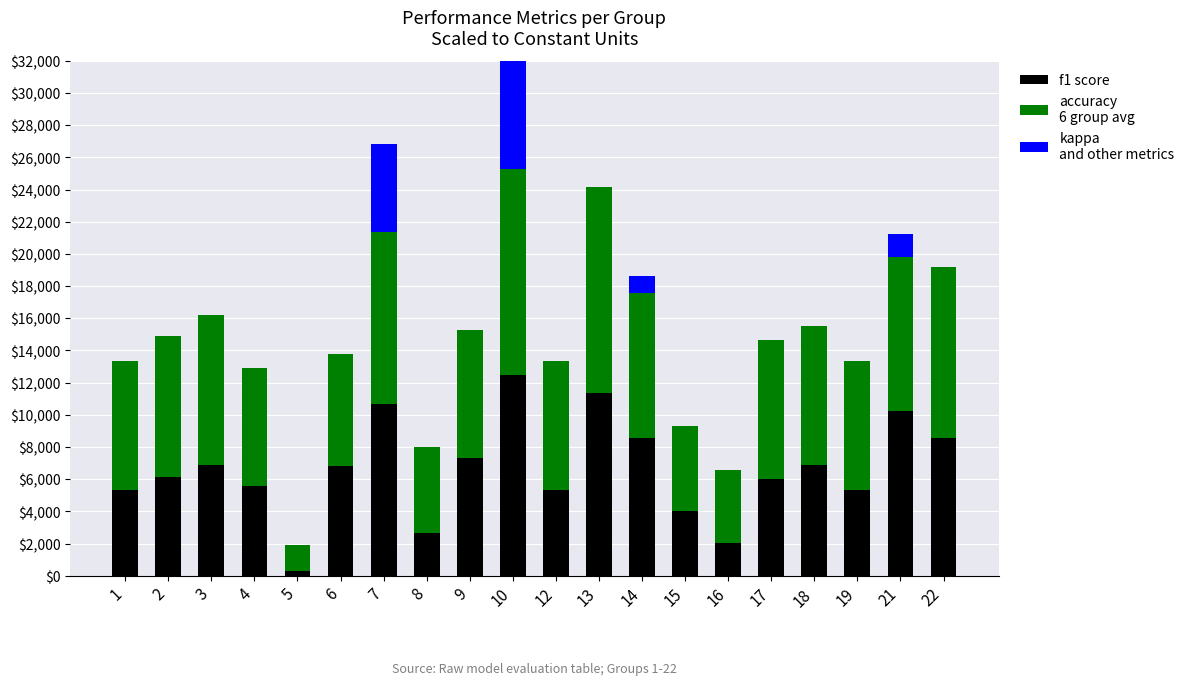

Reading left to right, extract all data points from this chart.

f1: 1=5332.8	2=6160.0	3=6876.8	4=5600.0	5=291.2	6=6804.8	7=10667.2	8=2667.2	9=7297.6	10=12496.0	12=5332.8	13=11377.6	14=8545.6	15=4000.0	16=2032.0	17=6030.4	18=6892.8	19=5332.8	21=10209.6	22=8532.8
accuracy: 1=8000.0	2=8728.0	3=9332.8	4=7332.8	5=1600.0	6=7000.0	7=10667.2	8=5332.8	9=8000.0	10=12800.0	12=8000.0	13=12800.0	14=9000.0	15=5332.8	16=4571.2	17=8616.0	18=8616.0	19=8000.0	21=9600.0	22=10667.2
kappa: 1=0.0	2=0.0	3=0.0	4=0.0	5=0.0	6=0.0	7=5464.0	8=0.0	9=0.0	10=8728.0	12=0.0	13=0.0	14=1067.2	15=0.0	16=0.0	17=0.0	18=0.0	19=0.0	21=1454.4	22=0.0